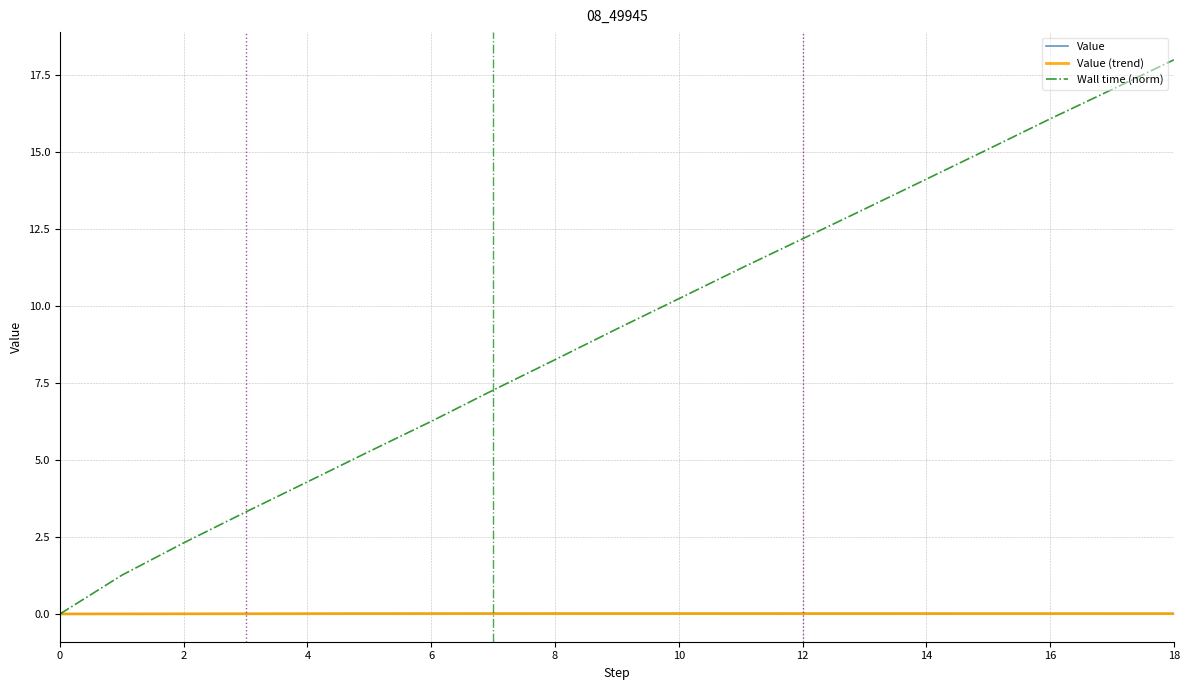

The Value series shows 0.0 at 17. True or false?

False